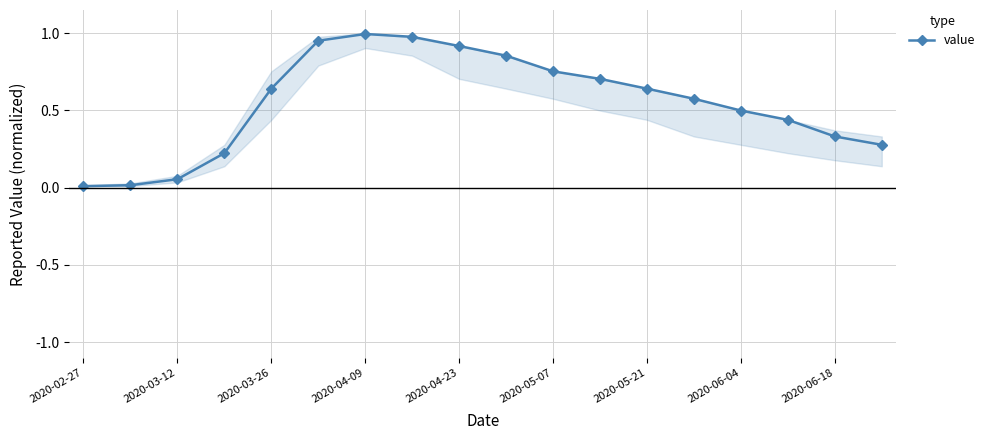

What is the greatest value displayed?

1.0